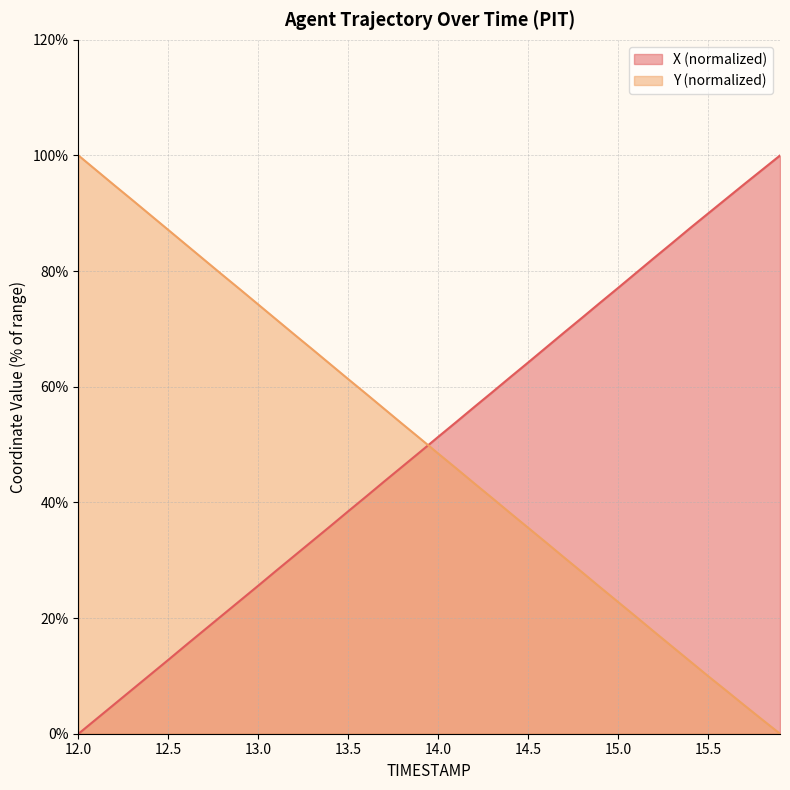

Which category has the highest value in the X series?

15.9